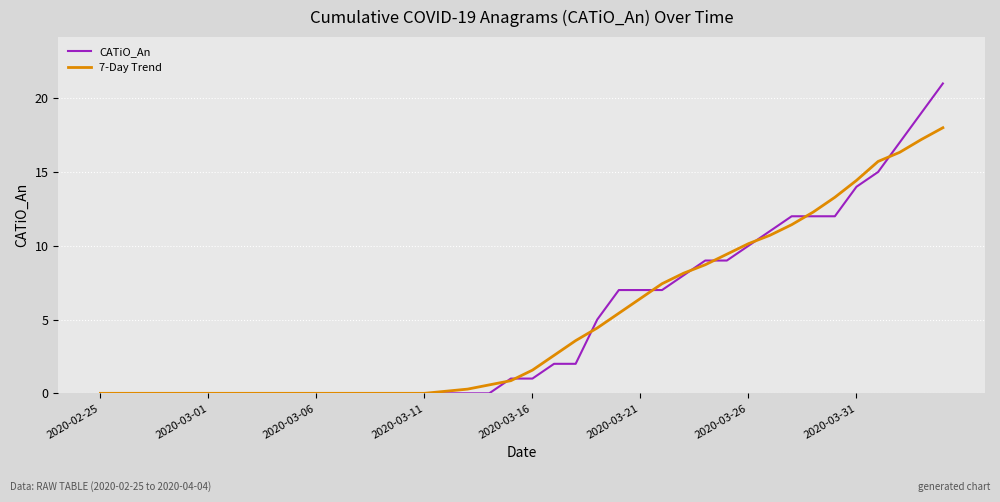

Rank the series by their maximum value, from lowest to highest.

7-Day Trend, CATiO_An